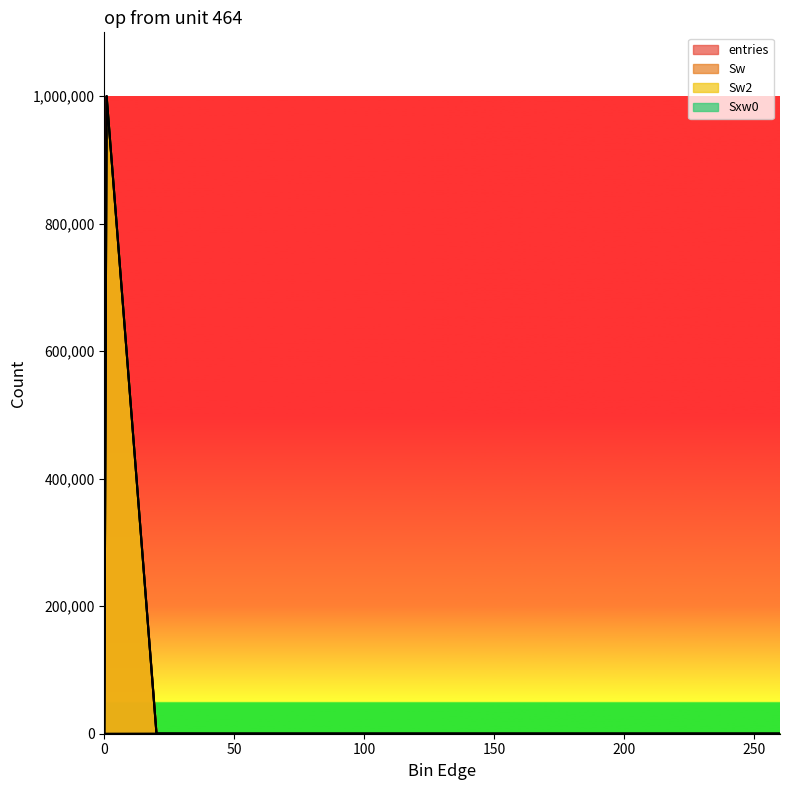

What are all the series names shown in the legend?

entries, Sw, Sw2, Sxw0